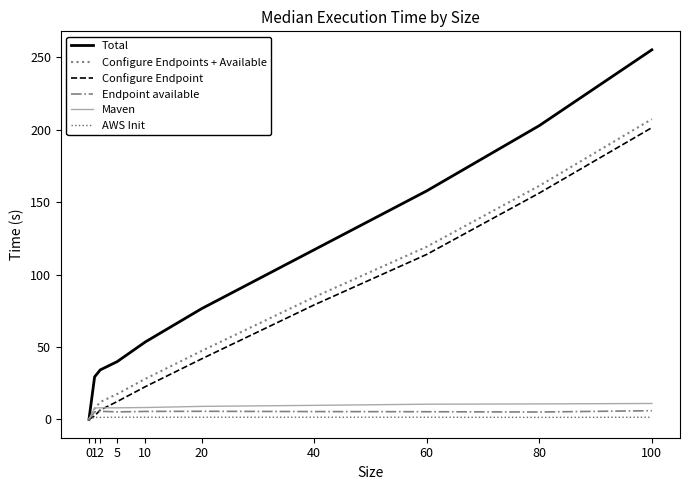

What is the average value of the AWS Init series?

1.2